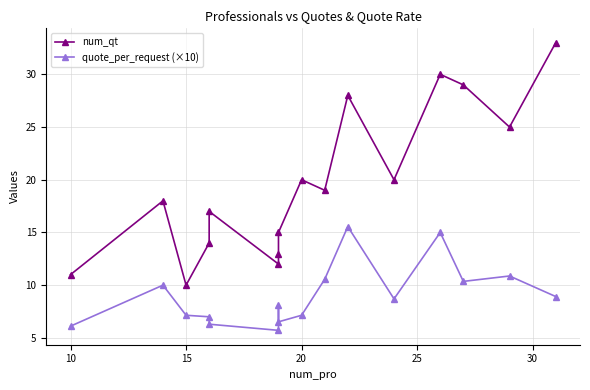

Where is num_qt nearest to the value 21?

20